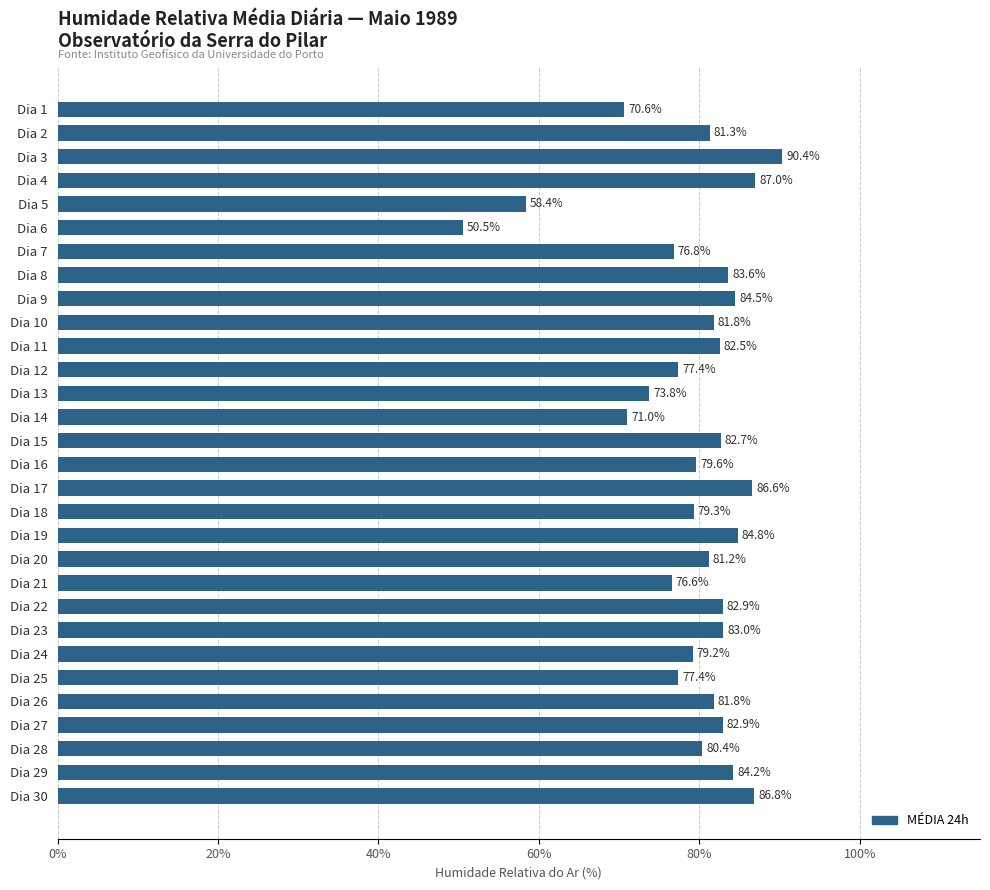

What is the difference between the maximum and minimum values?

39.9